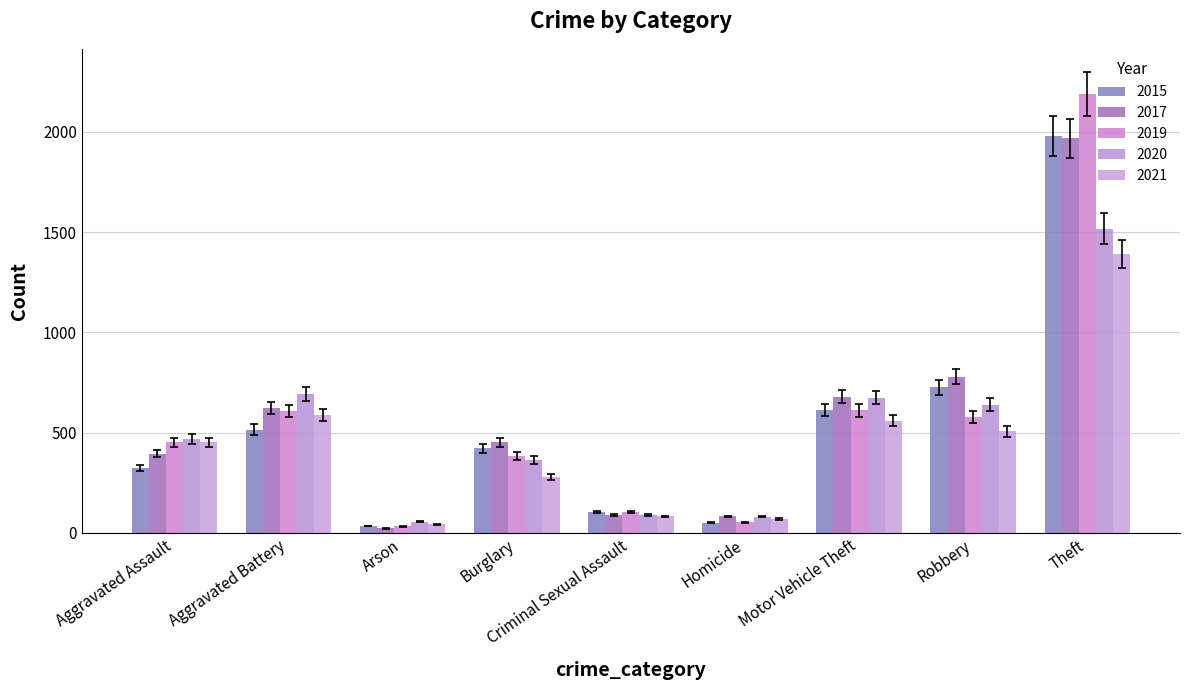

What is the difference between the second highest and minimum values in the 2015 series?

691